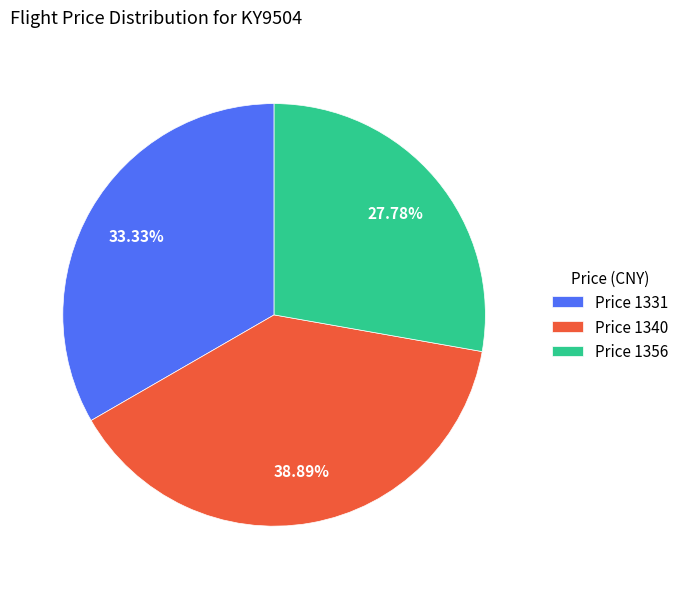

Count the number of slices in the pie.

3